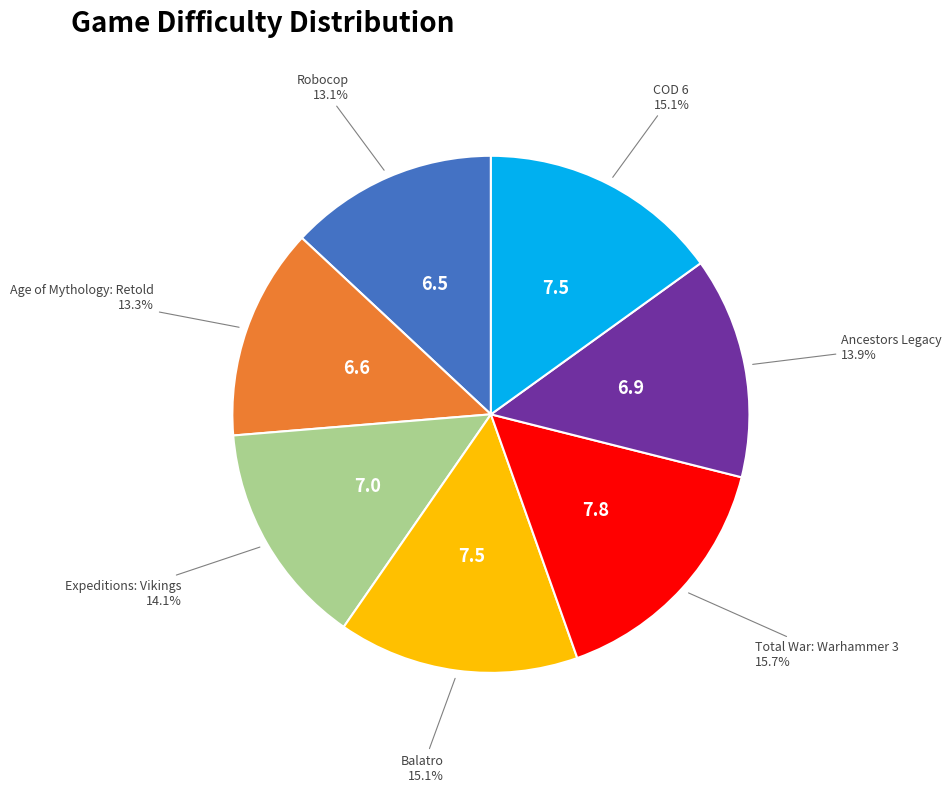

Is there a majority slice in this chart?

No